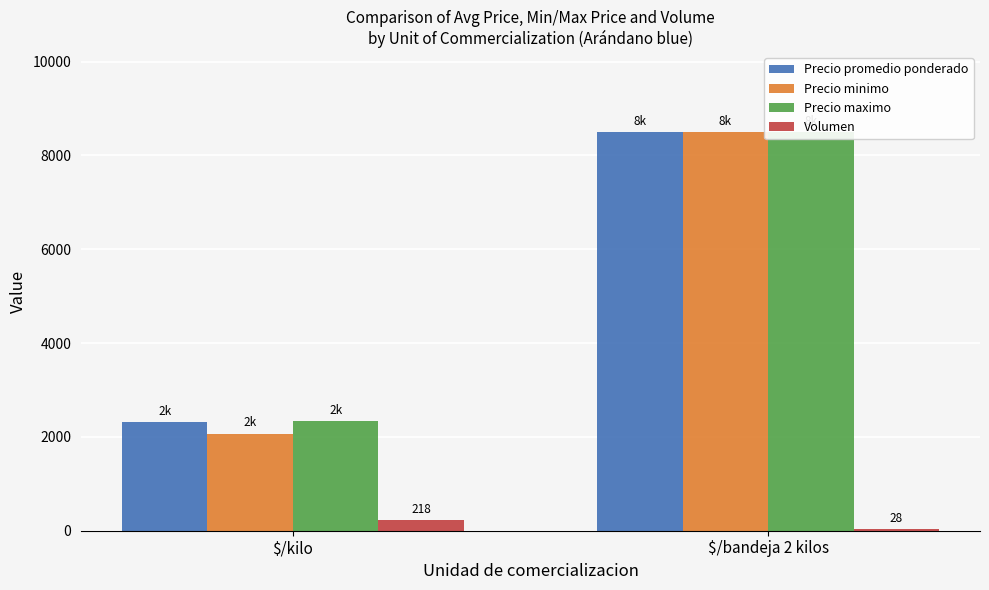

What is the sum of the Precio minimo values at $/kilo and $/bandeja 2 kilos?

10569